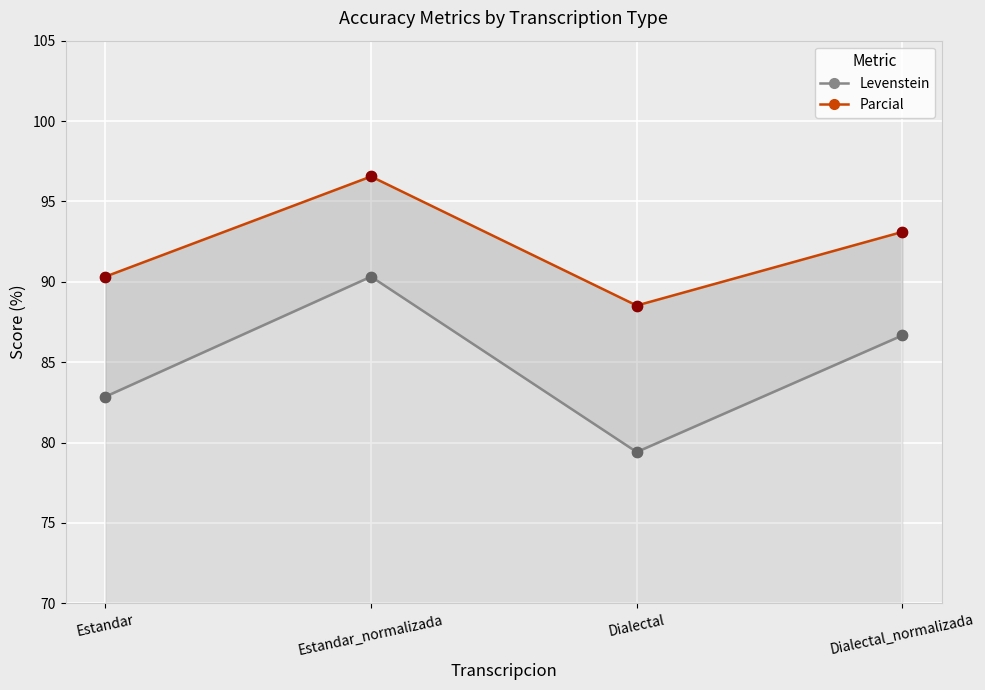

Which series has the largest total across all categories?

Parcial